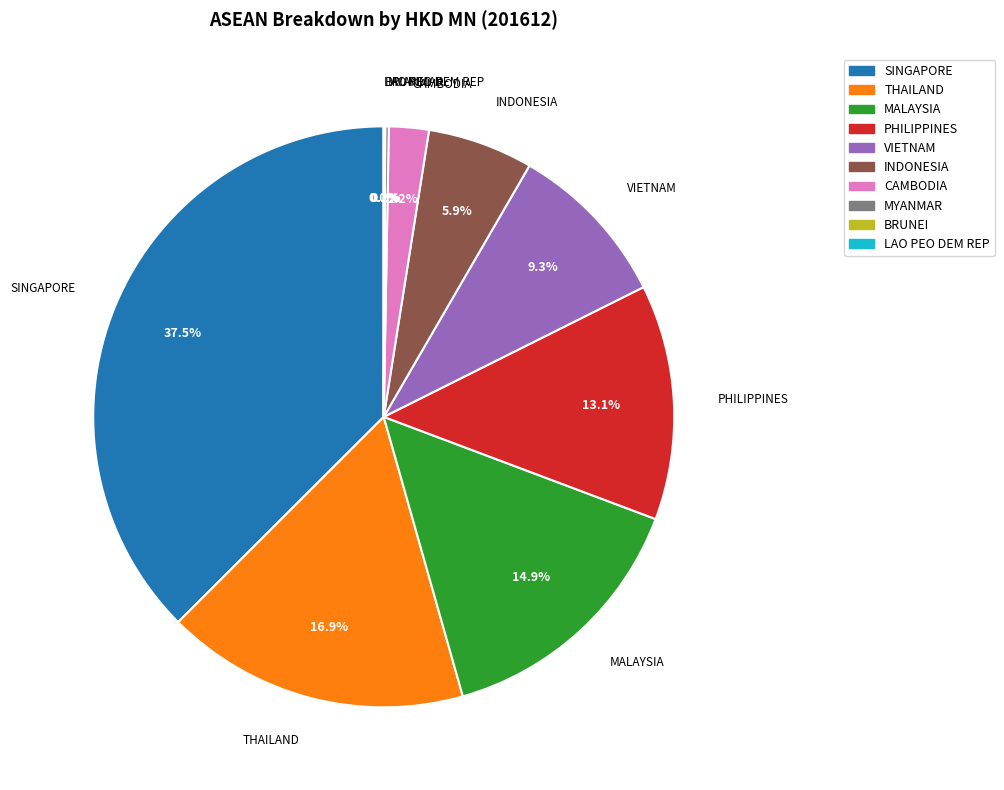

Do CAMBODIA and SINGAPORE together represent more than half of the pie?

No